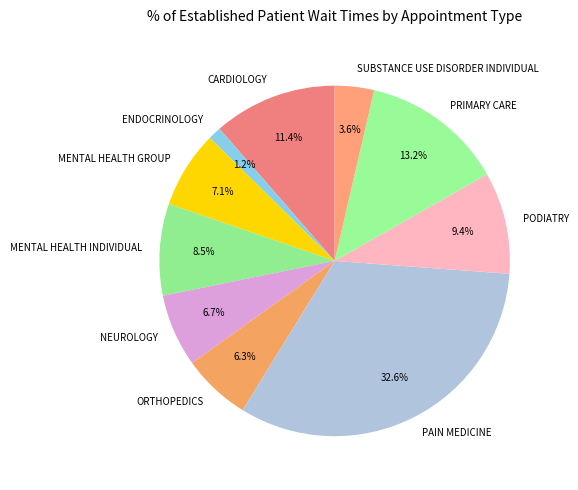

The CARDIOLOGY slice represents 1% of the pie. True or false?

False